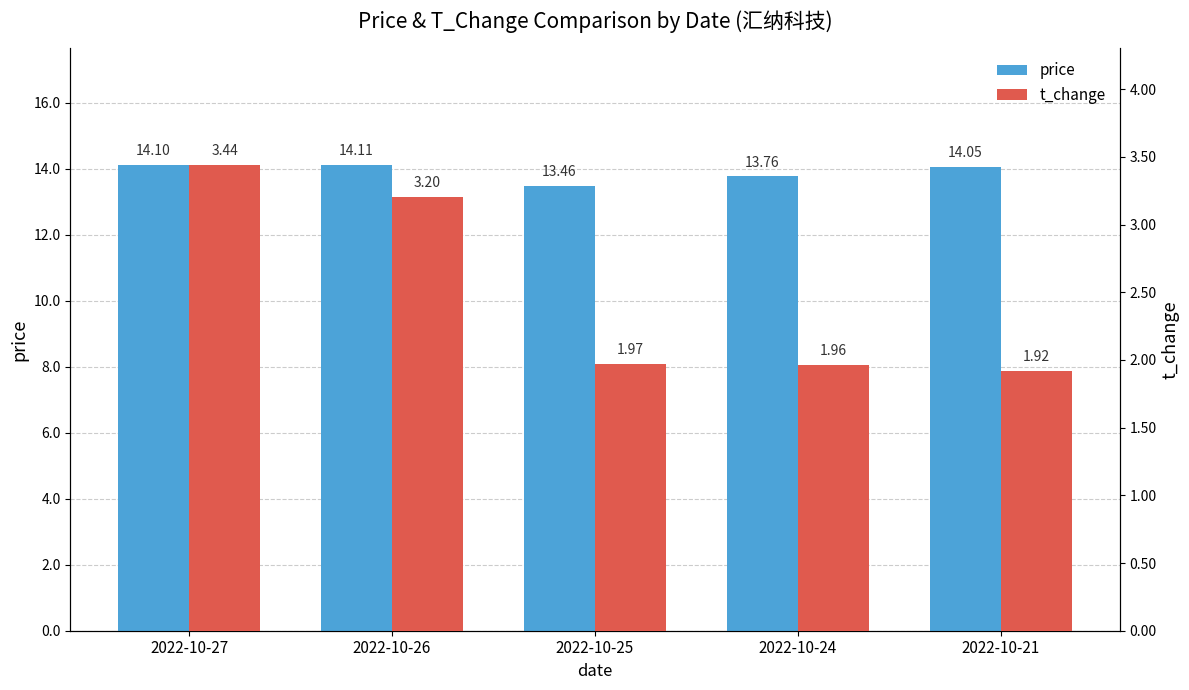

Count the t_change values in the range 1 to 3.

3